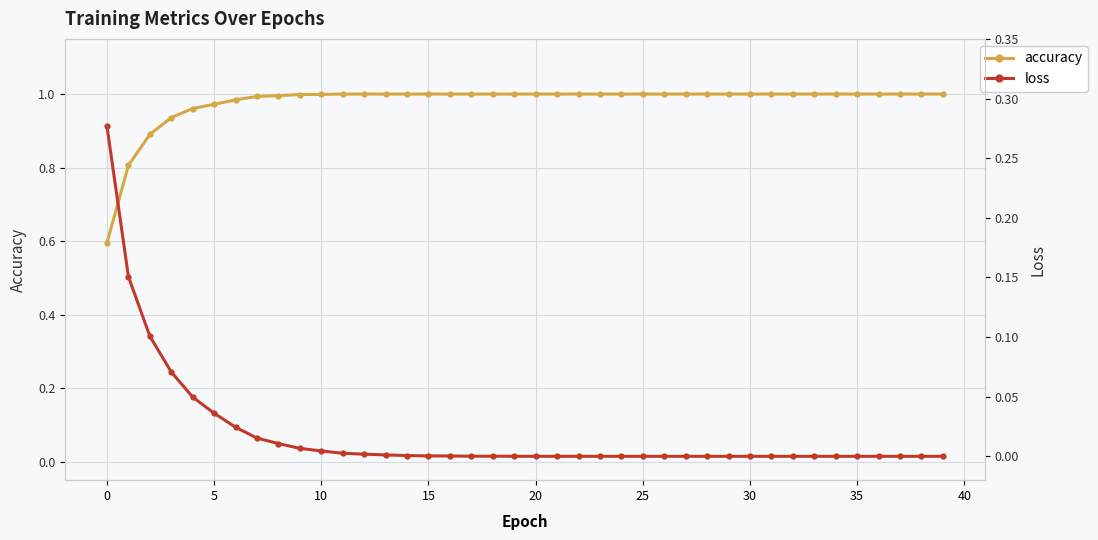

True or false: loss has a value of 0.0 at 38.

False